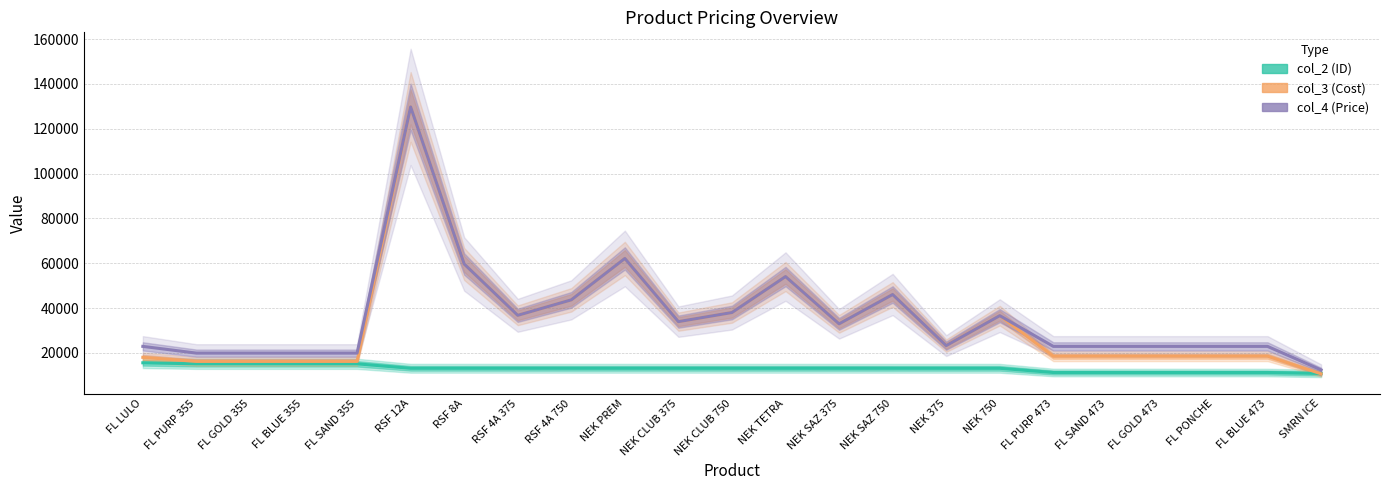

What is the average value of the col_4 (Price) series?

35923.8